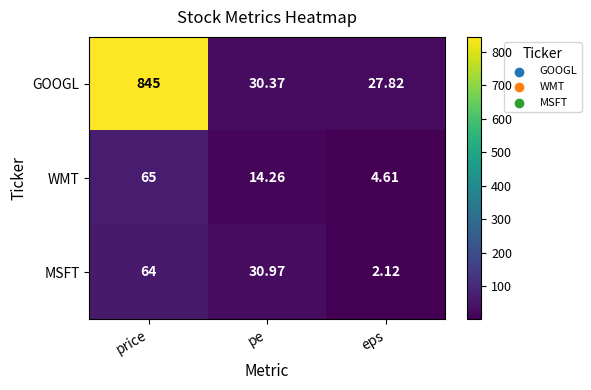

At which label is MSFT closest to 33?

pe